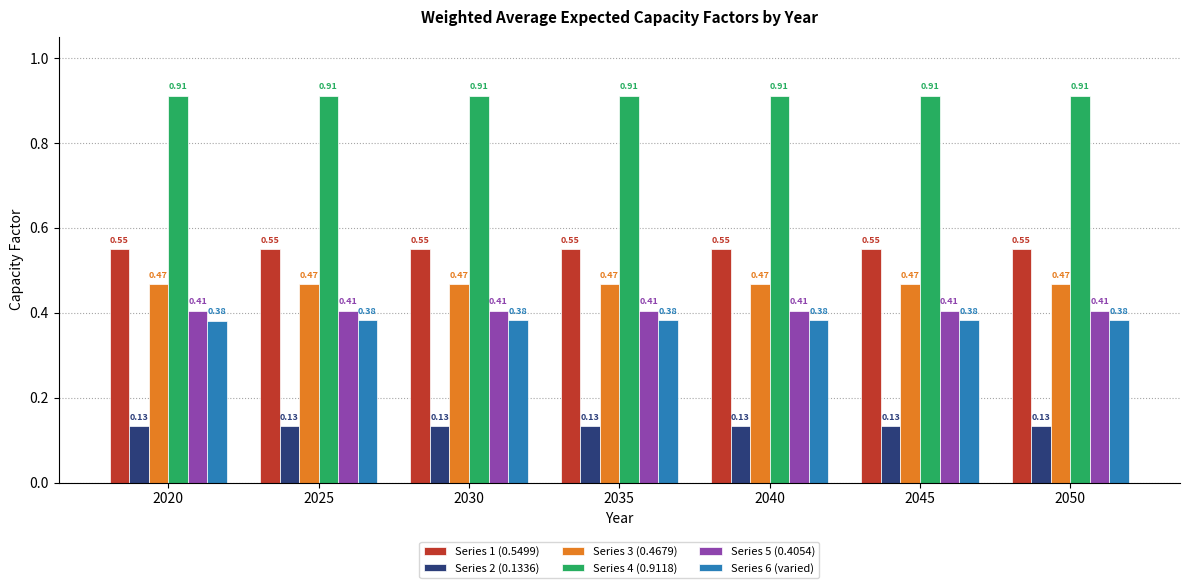

Does the chart contain stacked bars?

No